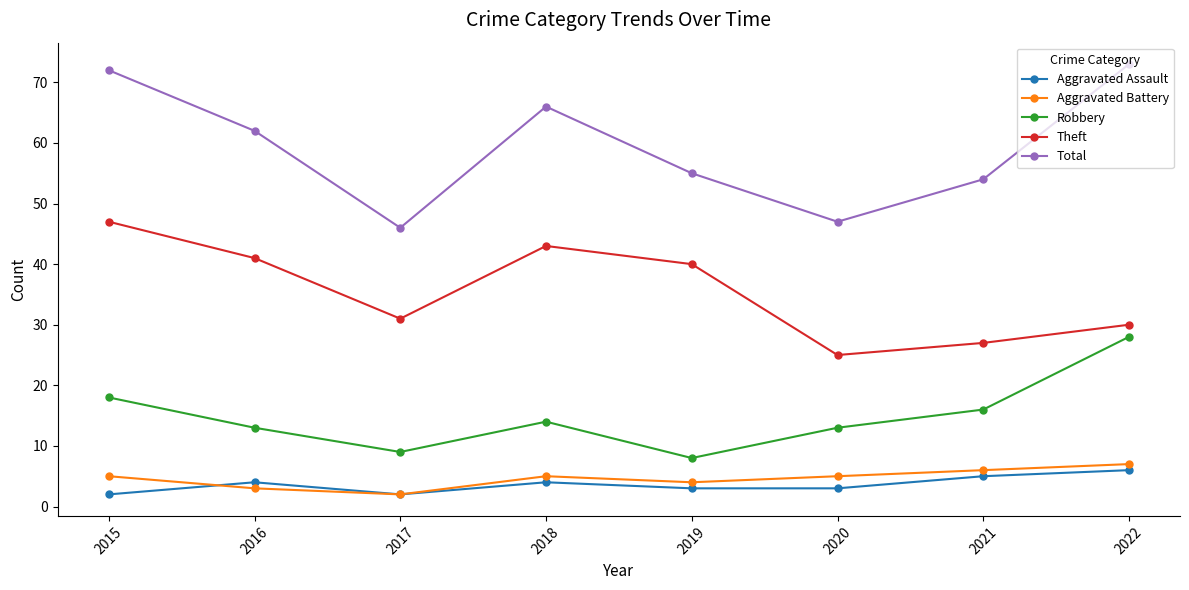

Count the number of data series in this chart.

5